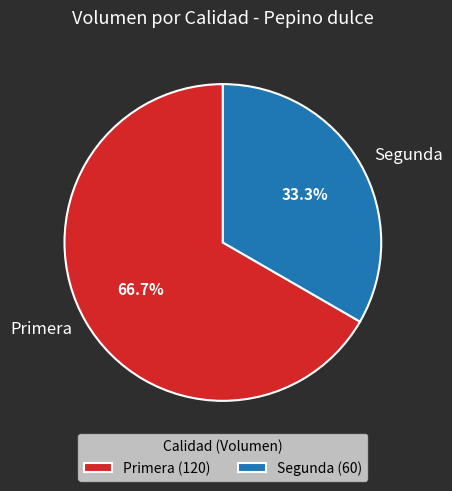

What is the largest slice in the pie chart?

Primera